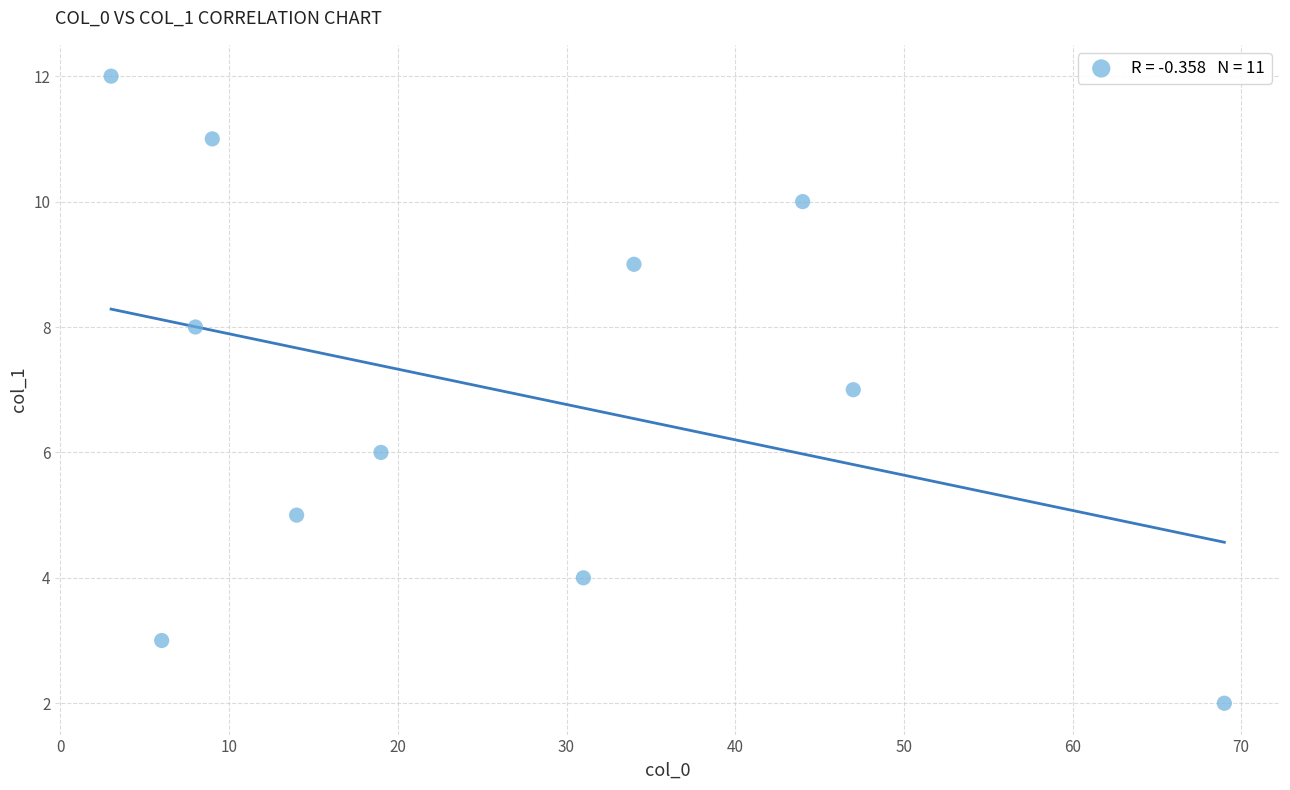

What is the average Y value?

7.0